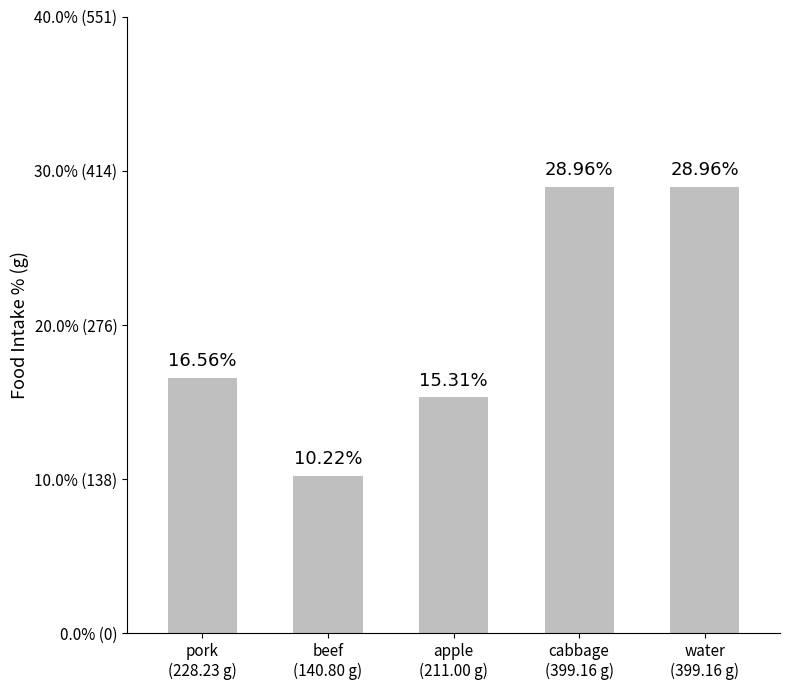

Does the chart contain any negative values?

No